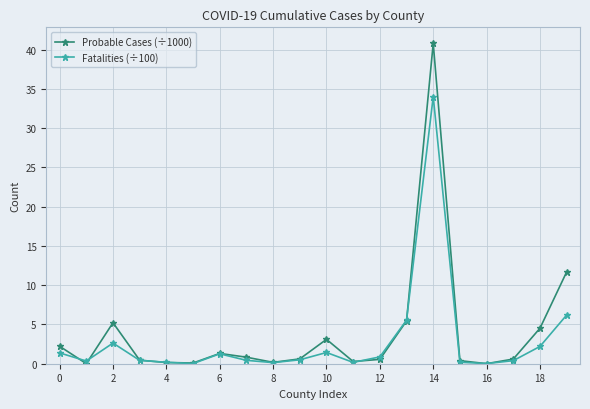

Which series has the largest range (max minus min)?

Probable Cases (÷1000)